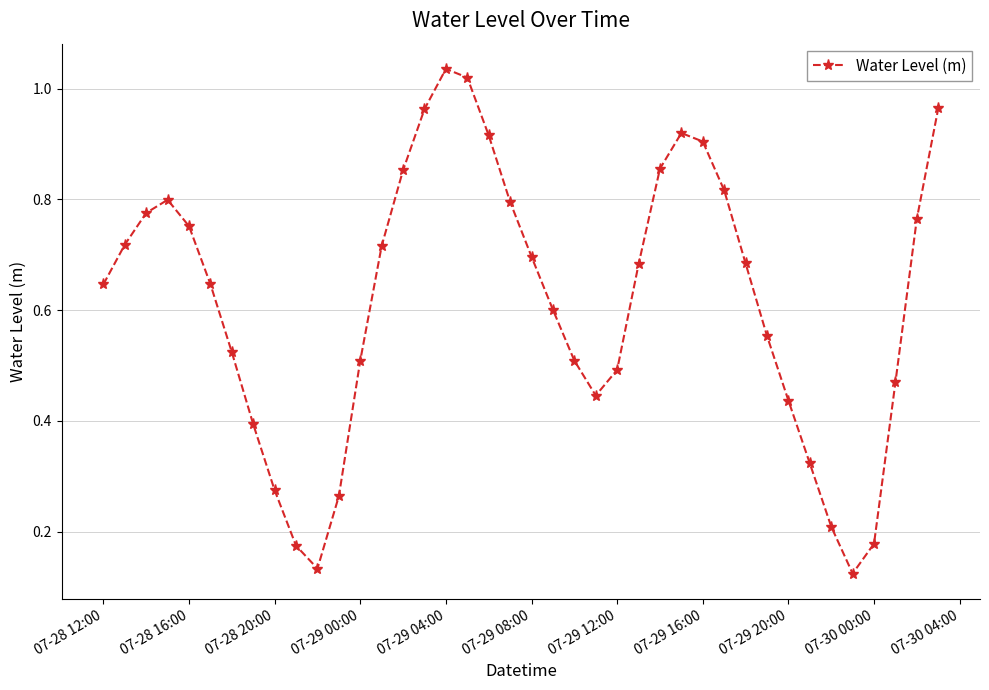

What is the sum of all values?

24.5